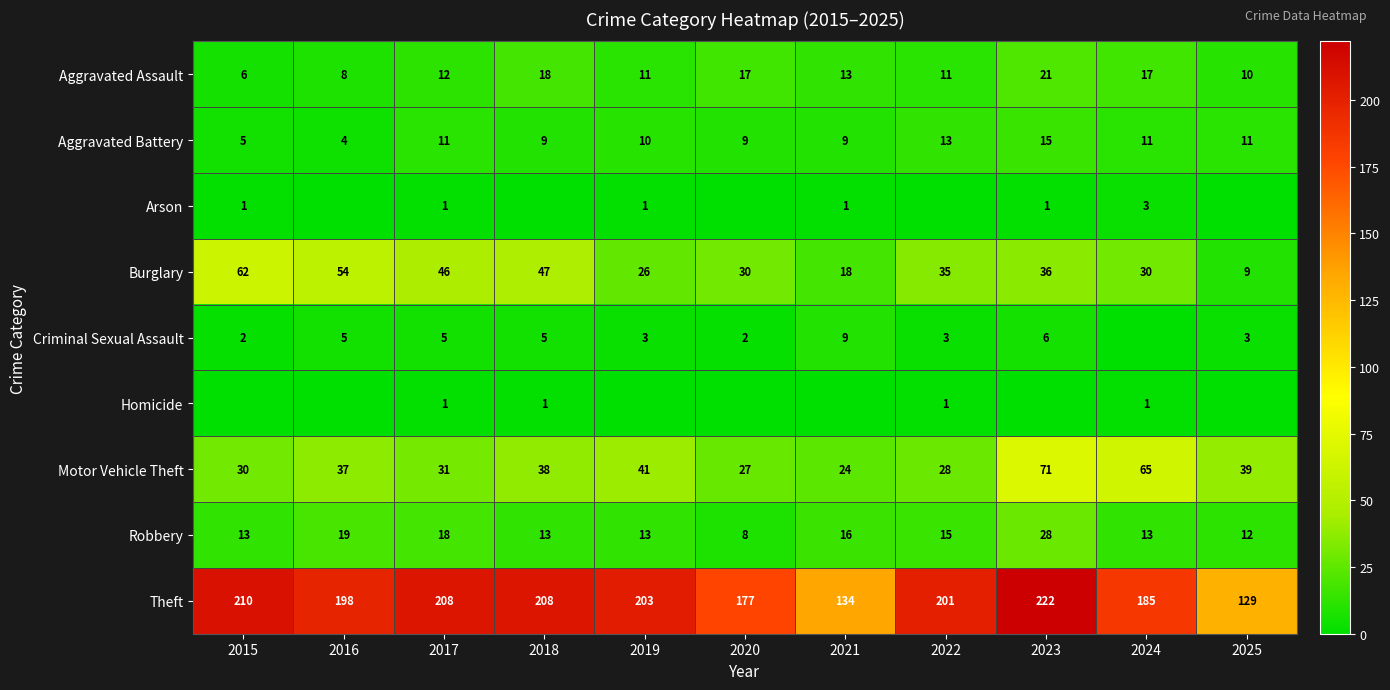

What is the difference between the highest and lowest values at 2025?

129